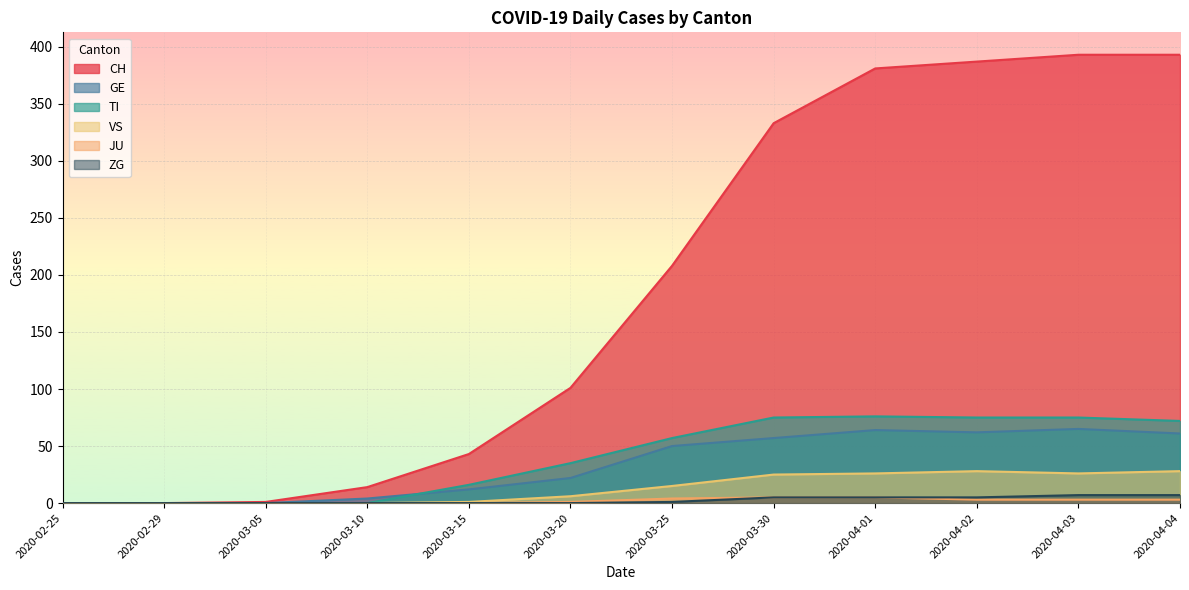

The value of TI at 2020-02-25 is -25. True or false?

False